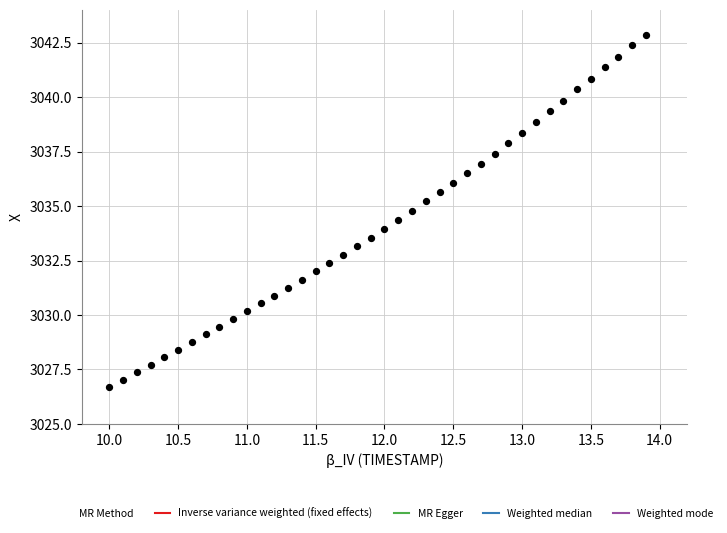

What is the range of X values (max minus min)?

3.9